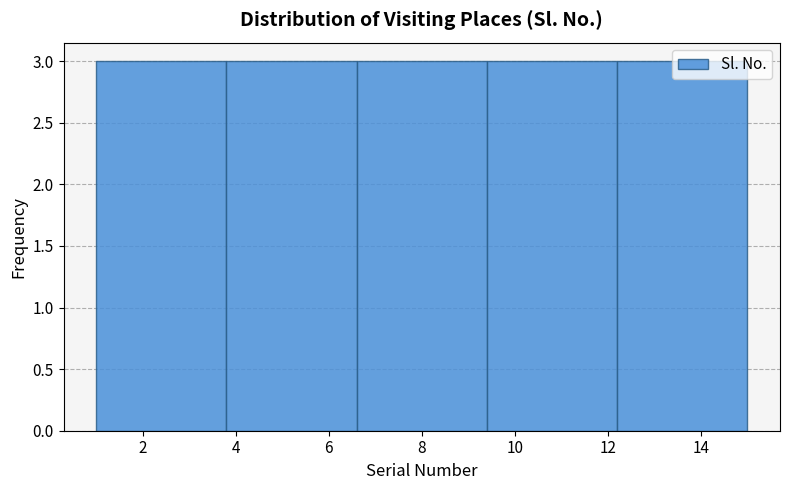

What is the height of the bar covering 1.0 to 3.8 on the x-axis? The values are not printed on the chart, so give them approximately, as read against the axis.

3